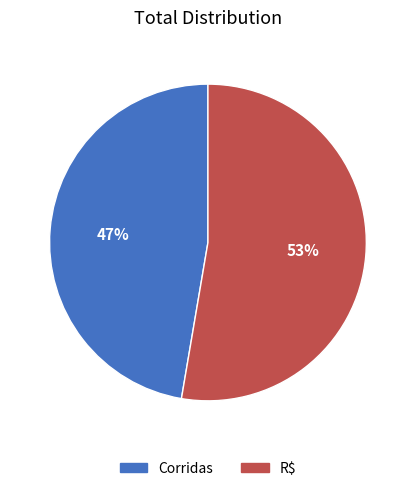

Which category has the smallest portion of the pie?

Corridas